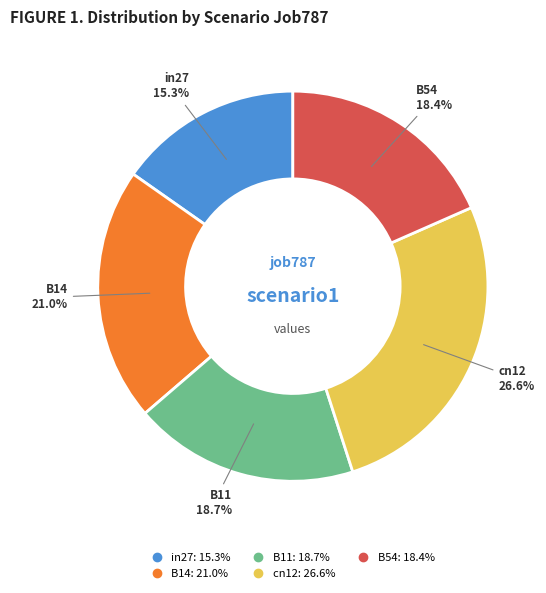

Which has a higher value, B11 or B14?

B14